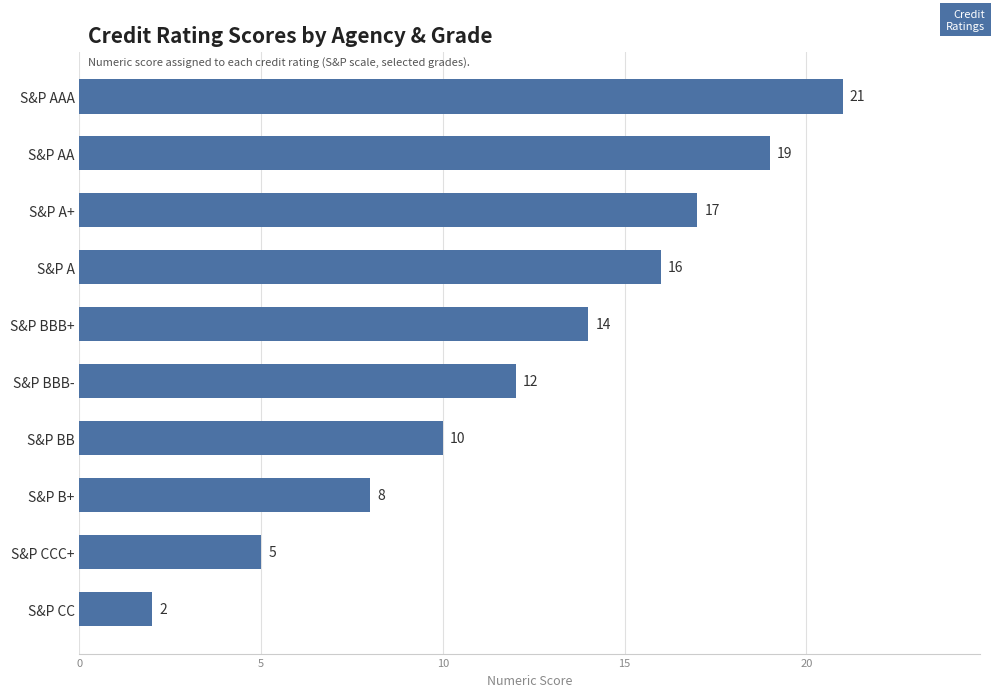

Reading top to bottom, extract all data points from this chart.

21	19	17	16	14	12	10	8	5	2